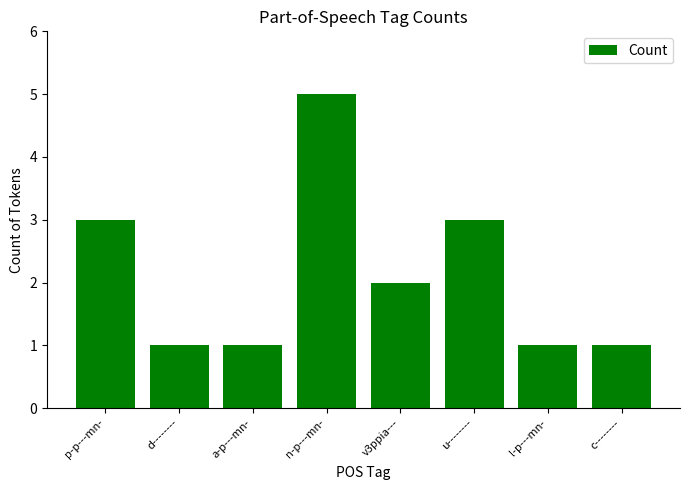

Reading left to right, list all the values displayed in this chart.

p-p---mn-=3	d--------=1	a-p---mn-=1	n-p---mn-=5	v3ppia---=2	u--------=3	l-p---mn-=1	c--------=1